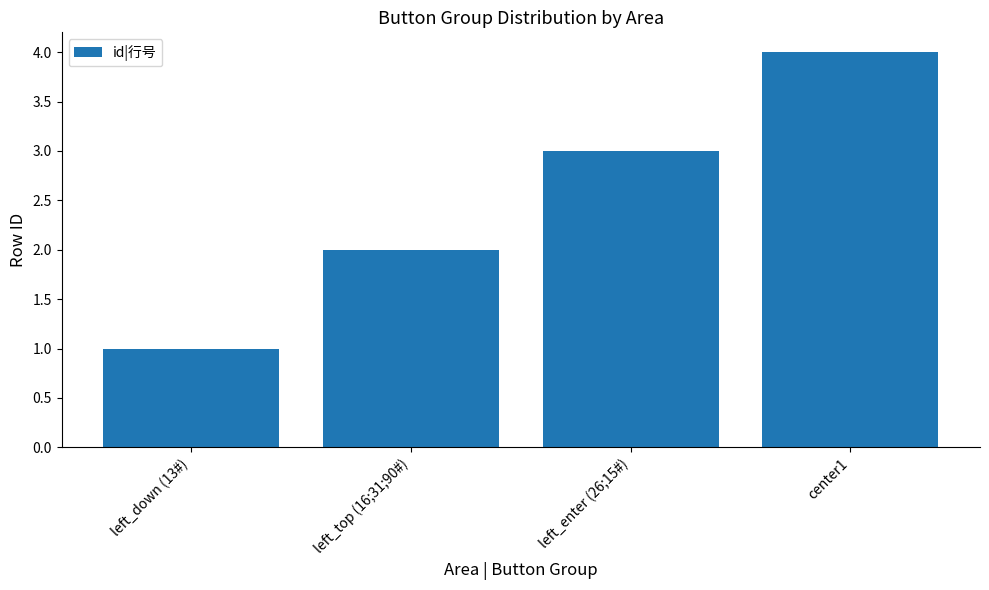

What is the label of the 1st bar from the left?

left_down (13#)